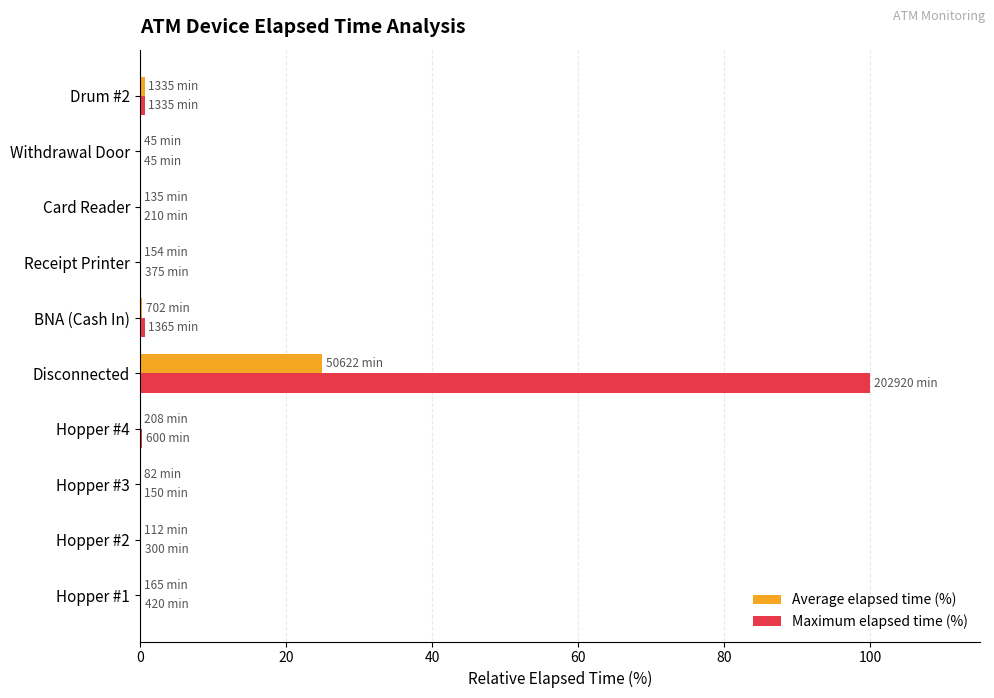

What is the total value across all series at Disconnected?

124.9